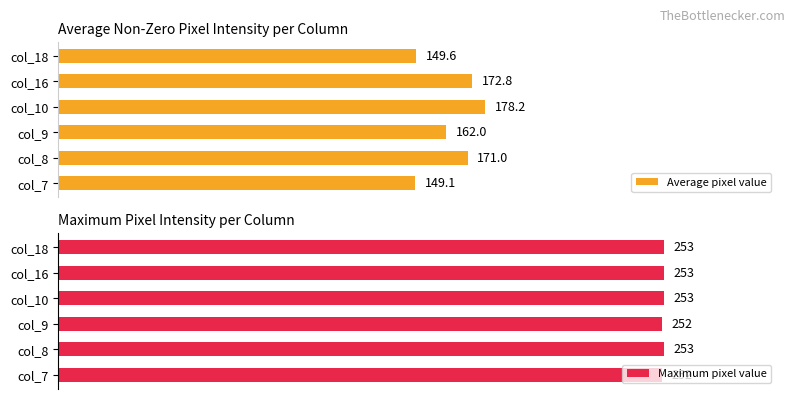

Rank the series by their maximum value, from highest to lowest.

Maximum pixel value, Average pixel value